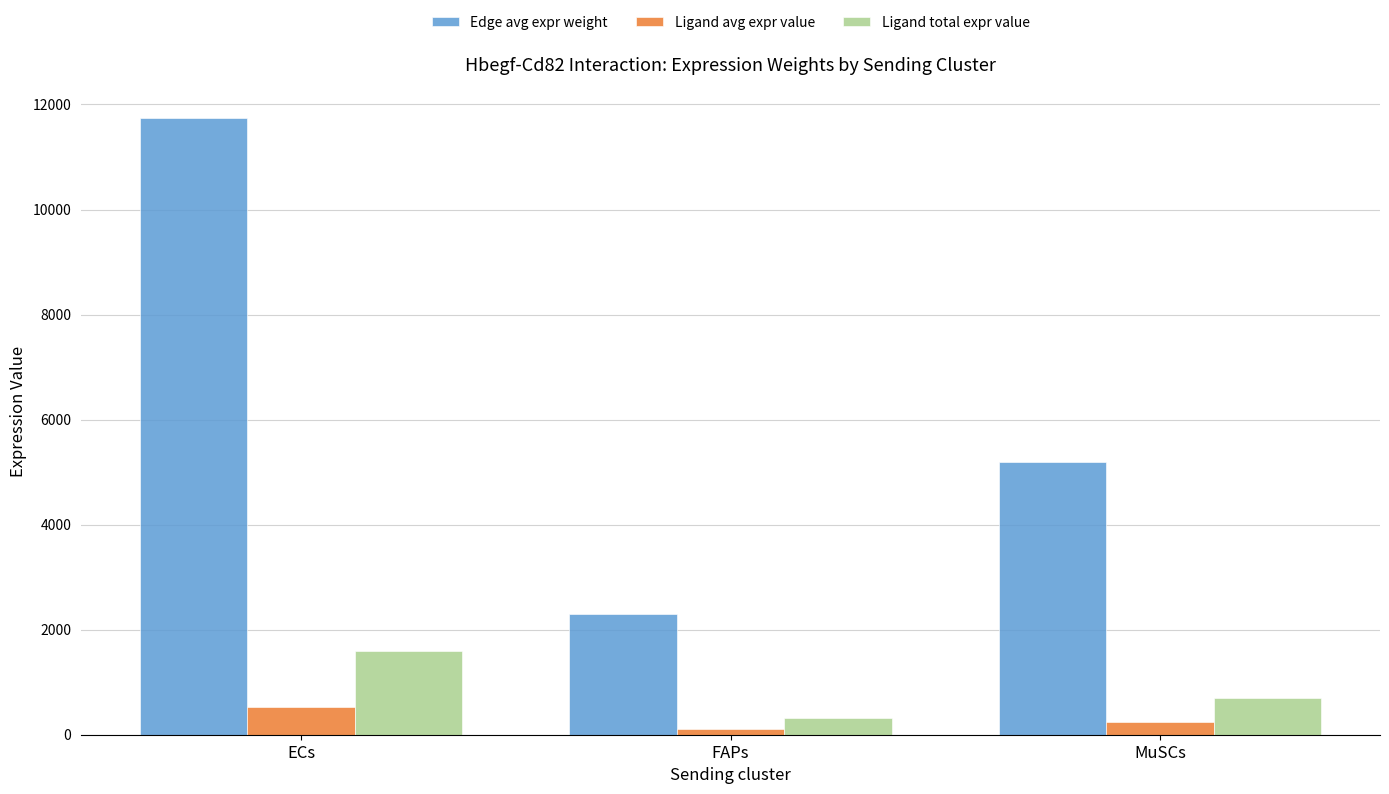

What is the smallest value displayed?

104.1